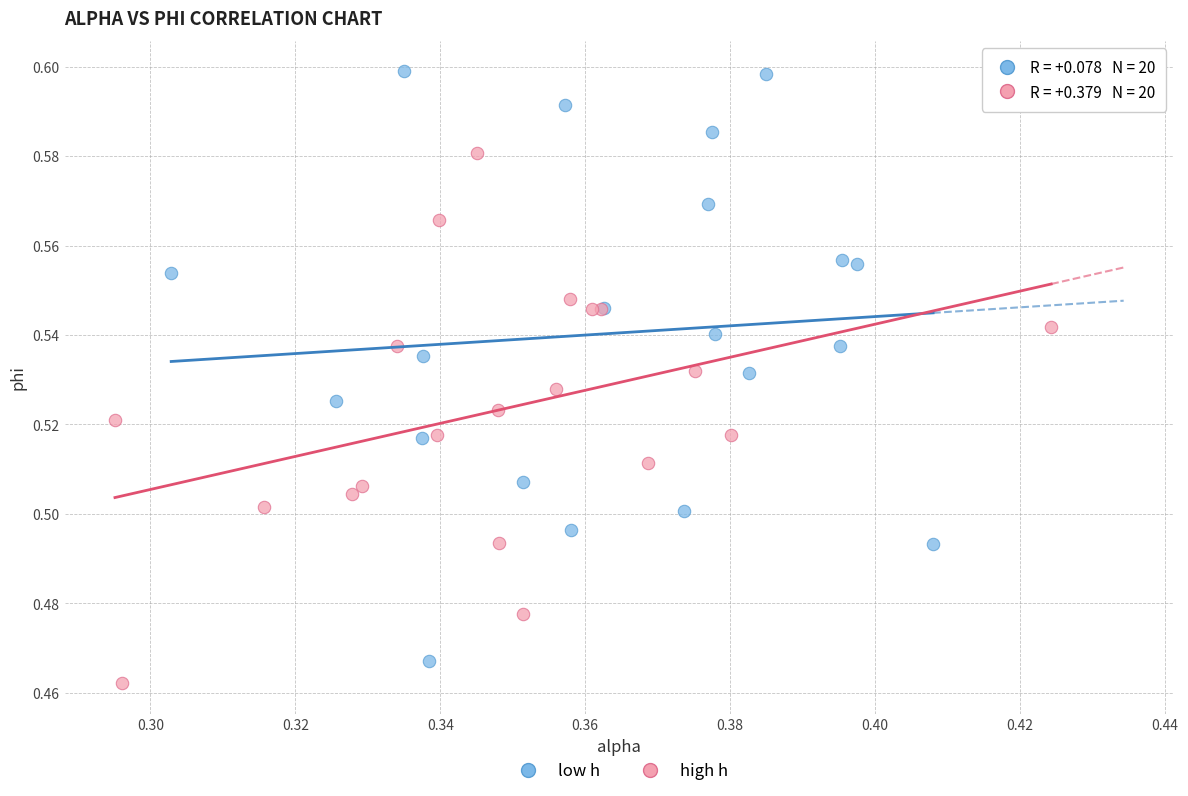

Which series contains the highest Y value?

low h